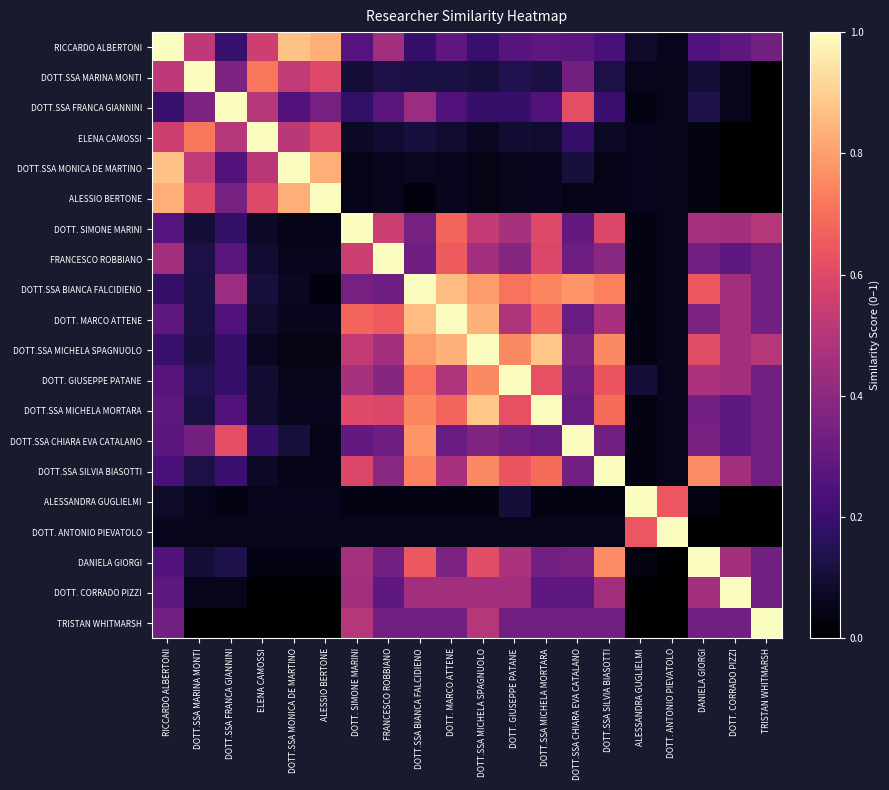

At which category does the chart reach its peak across all series?

RICCARDO ALBERTONI